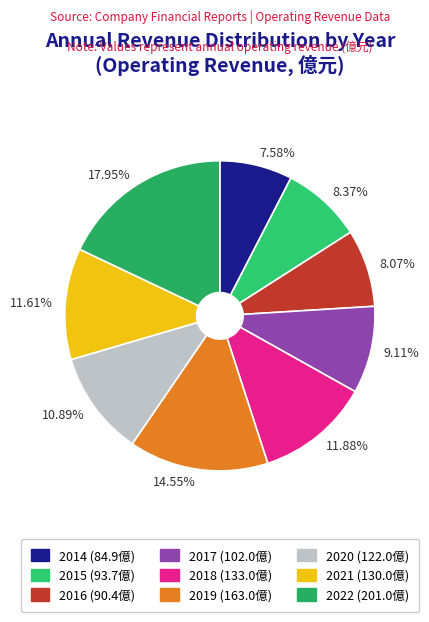

Do 7.58% and 17.95% together represent more than half of the pie?

No